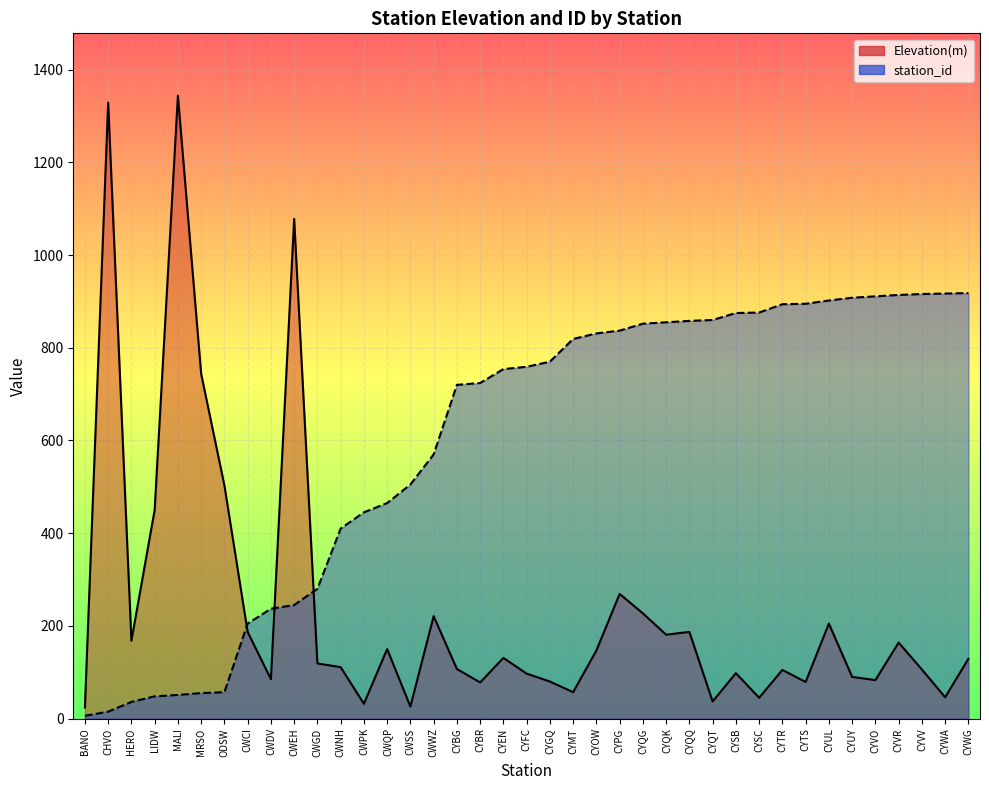

The station_id series shows 290 at CYQQ. True or false?

False